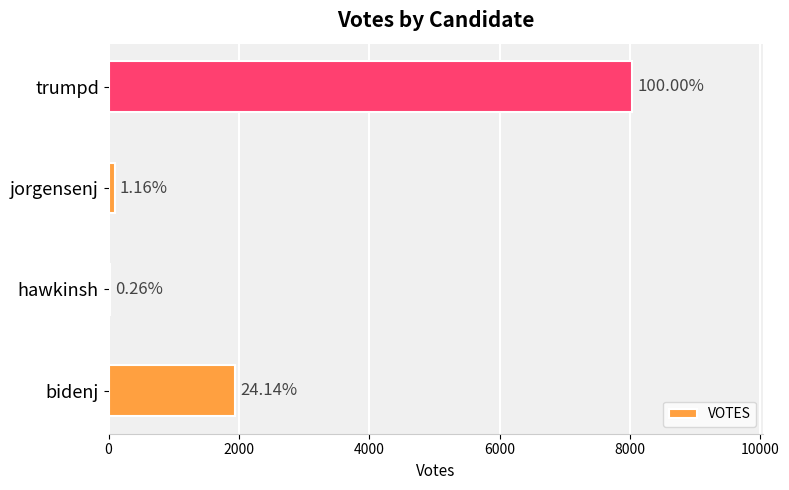

Are the bars horizontal?

Yes